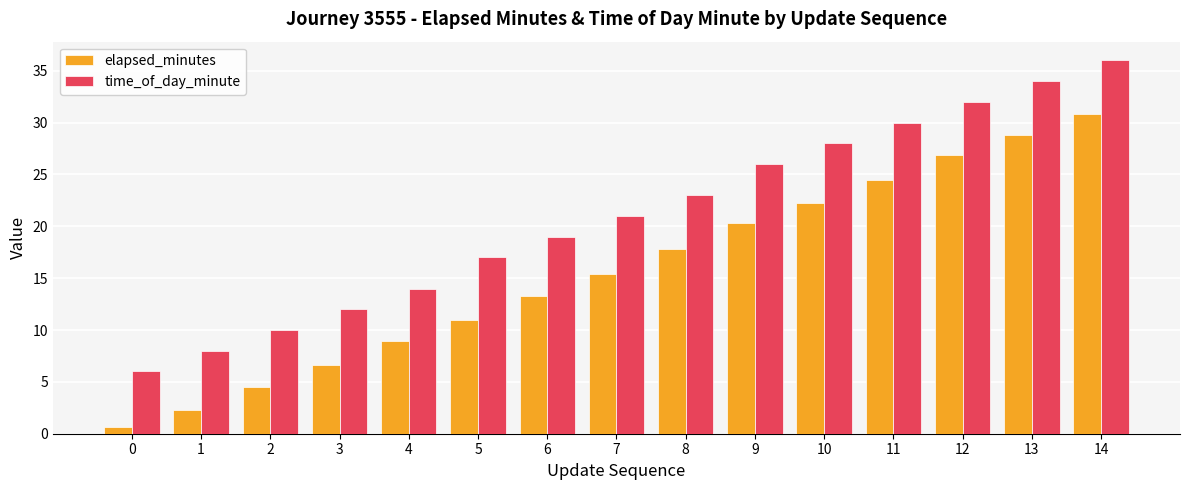

True or false: time_of_day_minute has a value of 10.0 at 2.

True